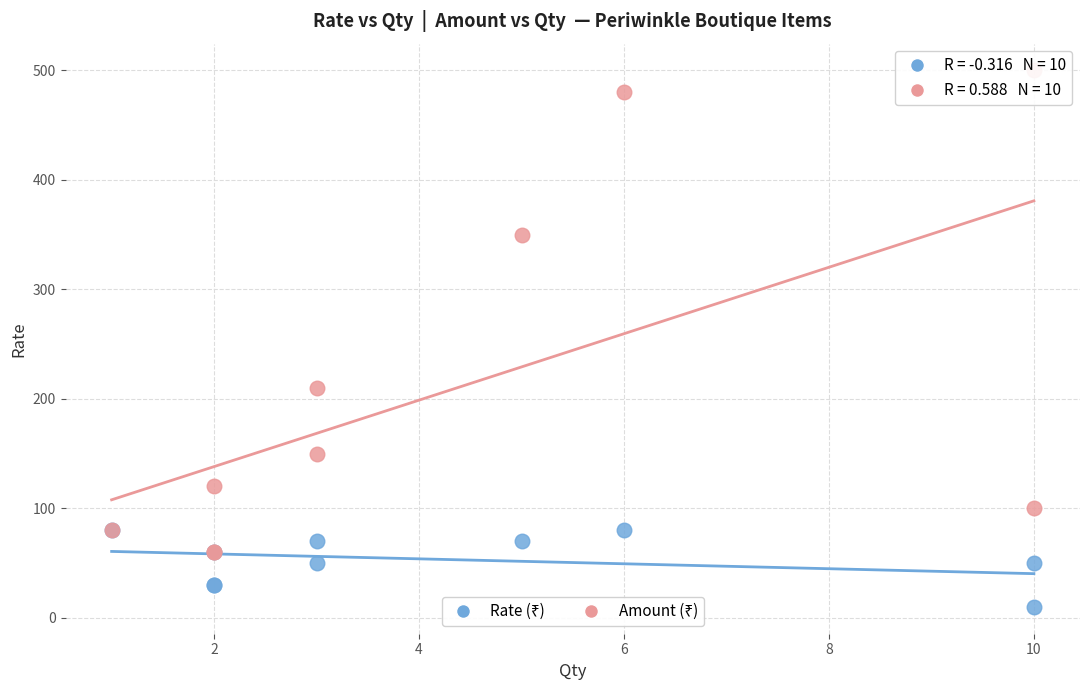

Across all series, what Y value is closest to 255?

210